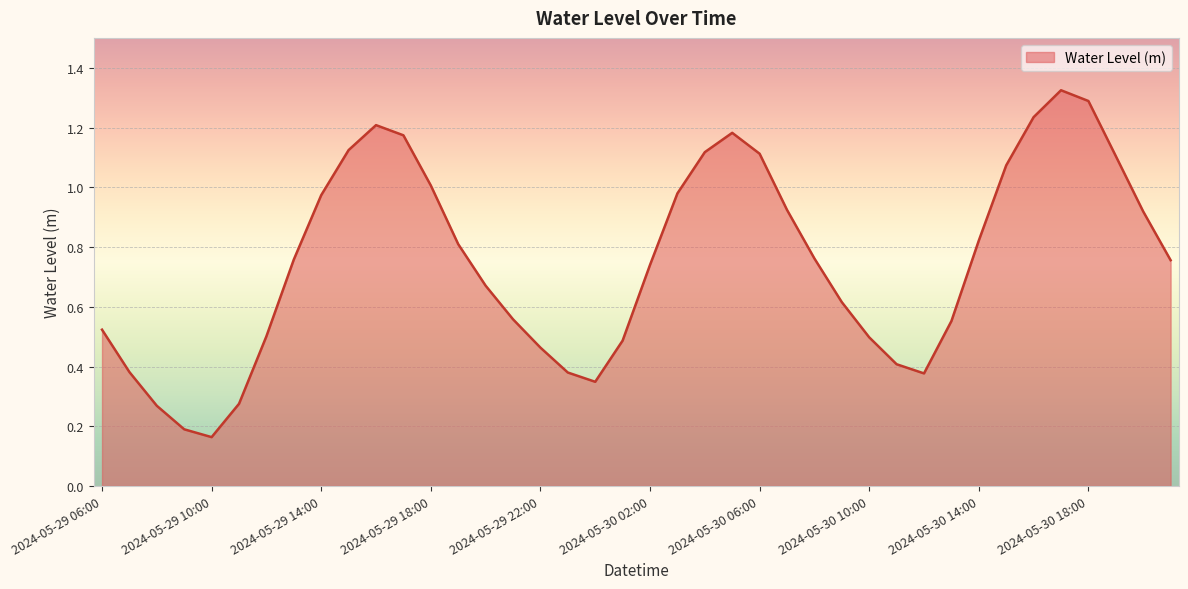

Does the chart have visible grid lines?

Yes